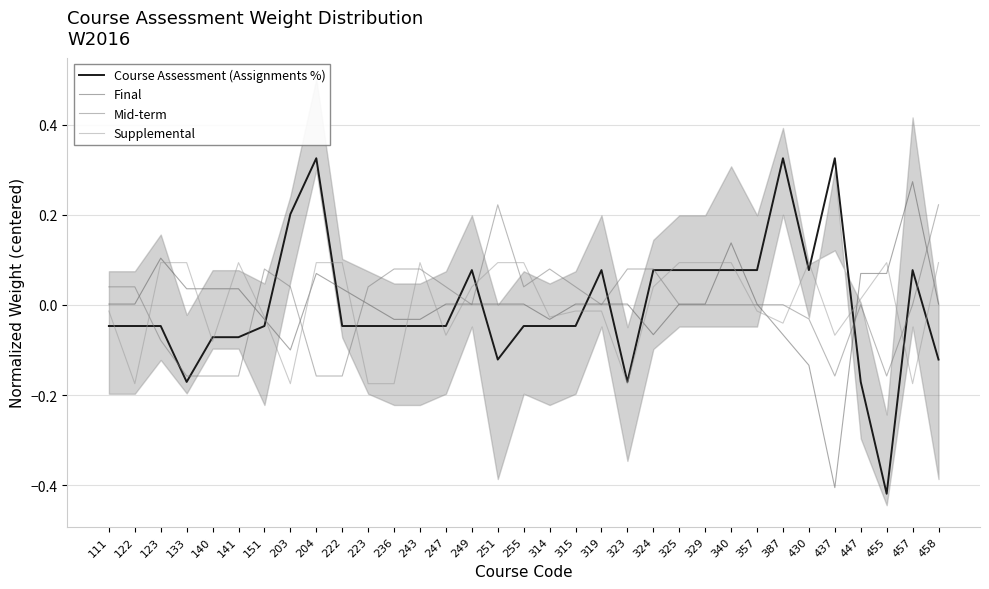

Rank the series by their average value, from highest to lowest.

Final, Supplemental, Course Assessment (Assignments %), Mid-term